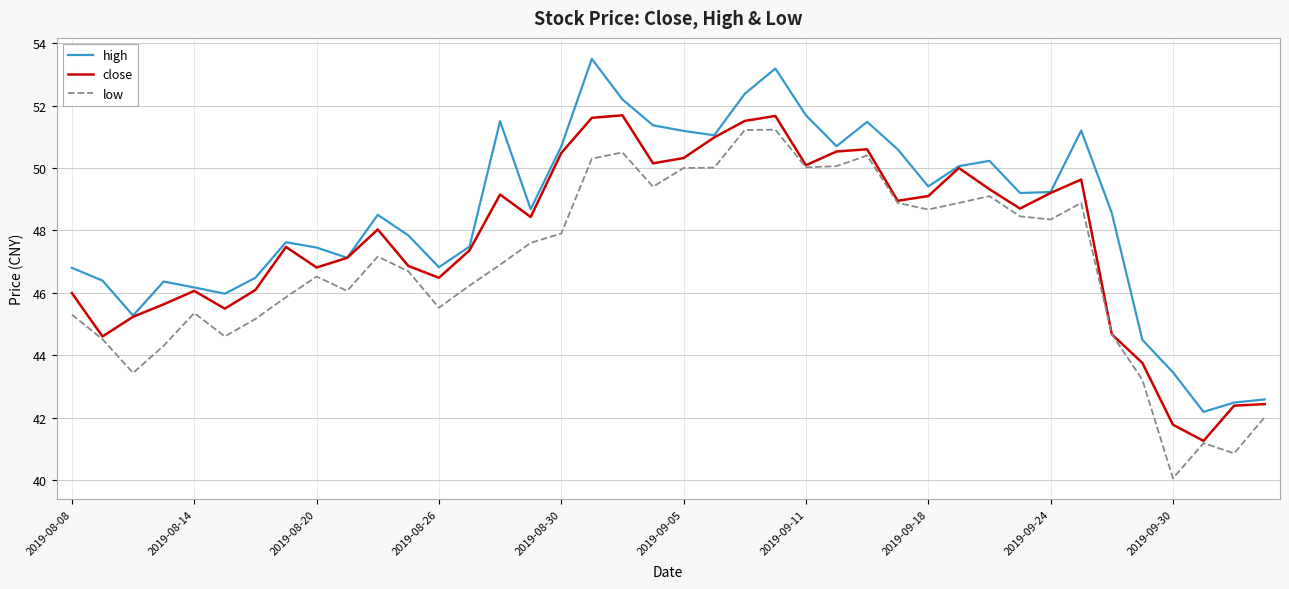

Which series has the largest total across all categories?

high